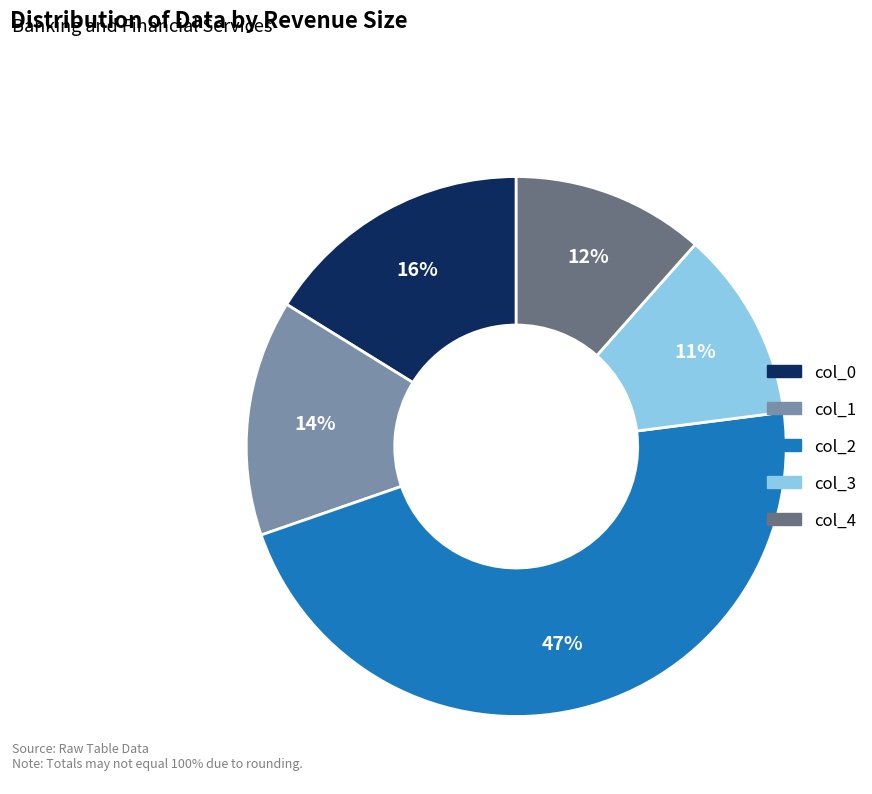

Is col_2 the majority of the pie?

No